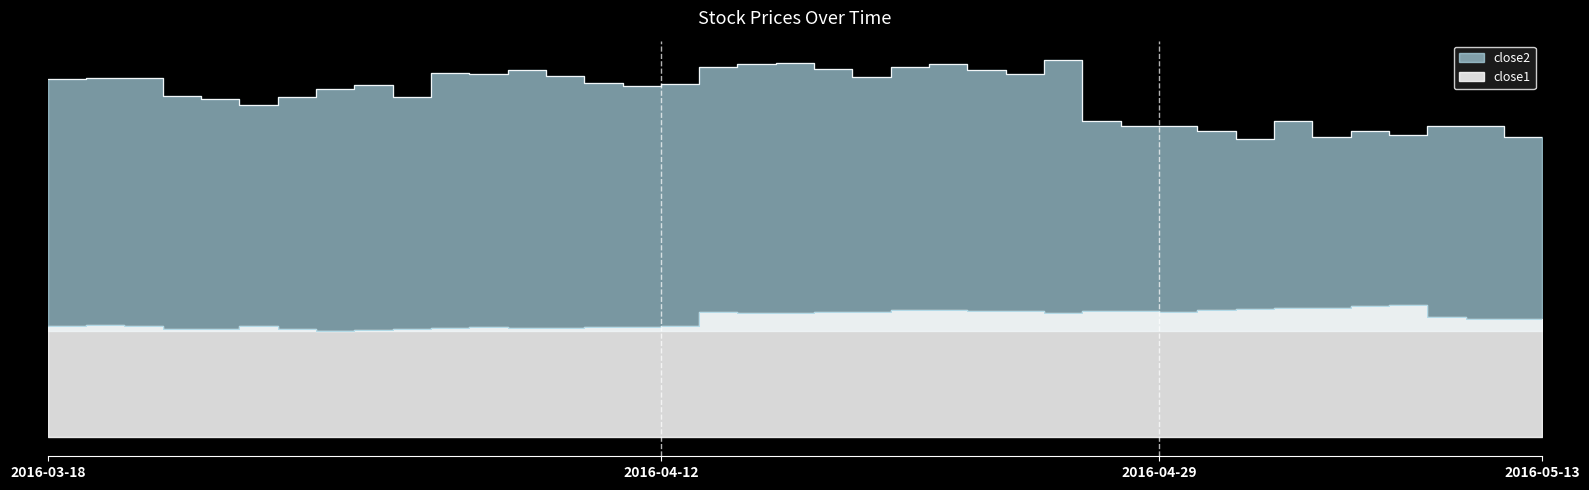

True or false: close2 has more than 0 points higher than both neighbors.

True